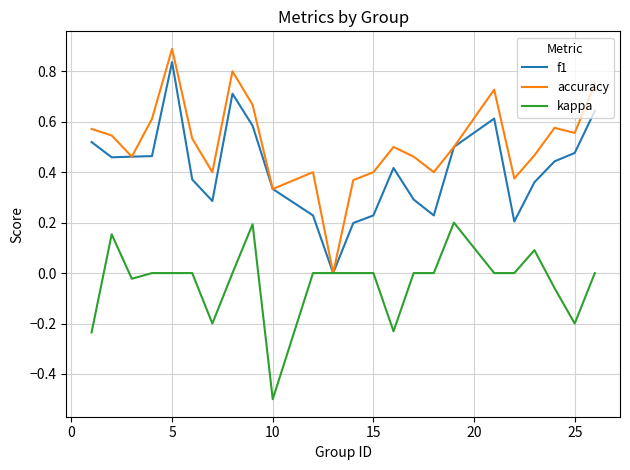

What is the difference between the maximum and minimum values in the accuracy series?

0.9